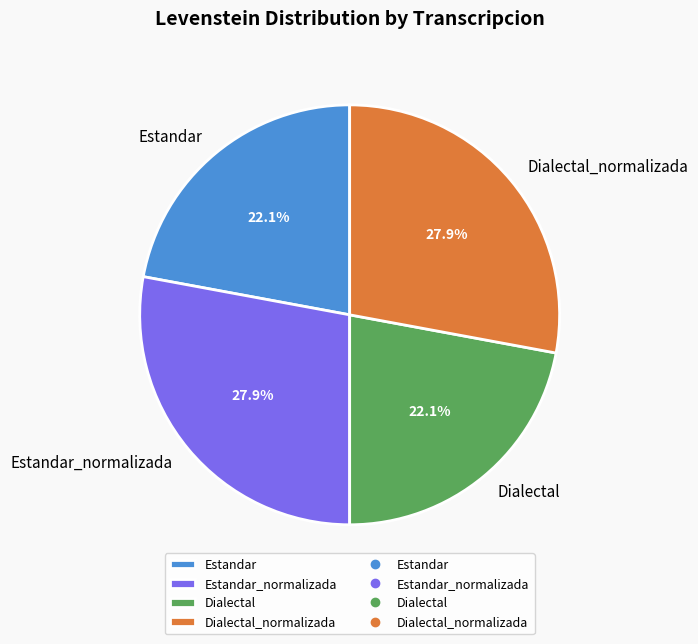

Does Dialectal_normalizada account for over 50% of the chart?

No